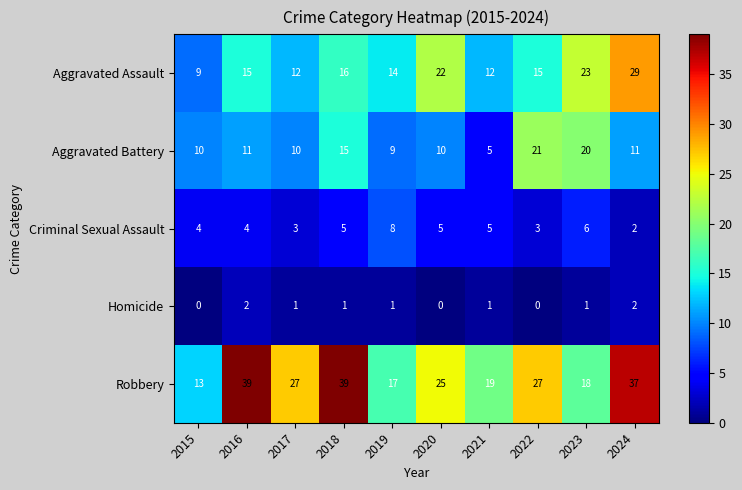

How many categories are shown in the chart?

10